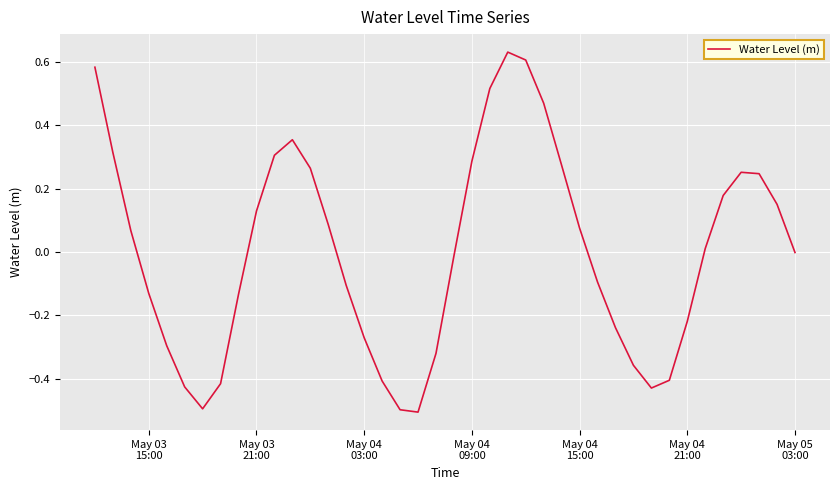

What is the smallest value displayed?

-0.5